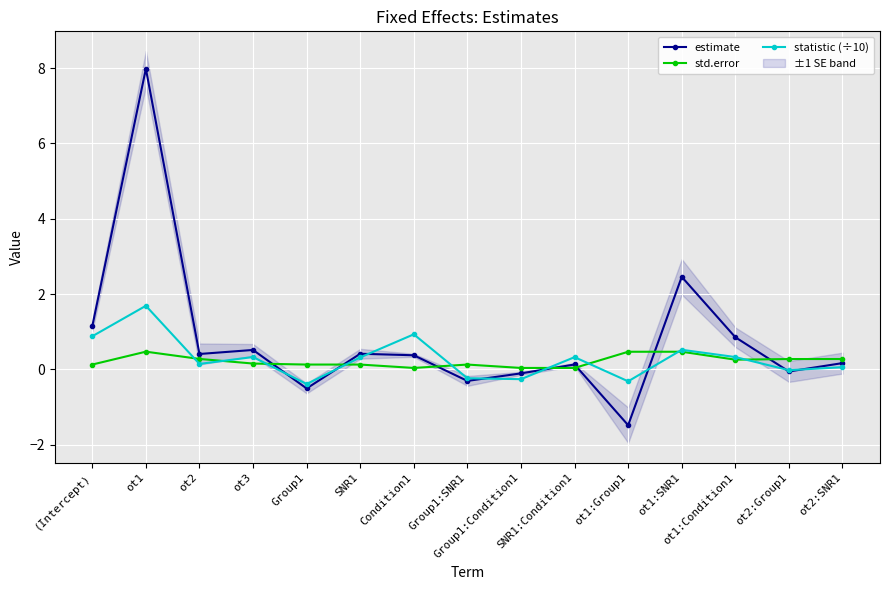

Where do statistic (÷10) and estimate first cross each other?

ot3 and Group1